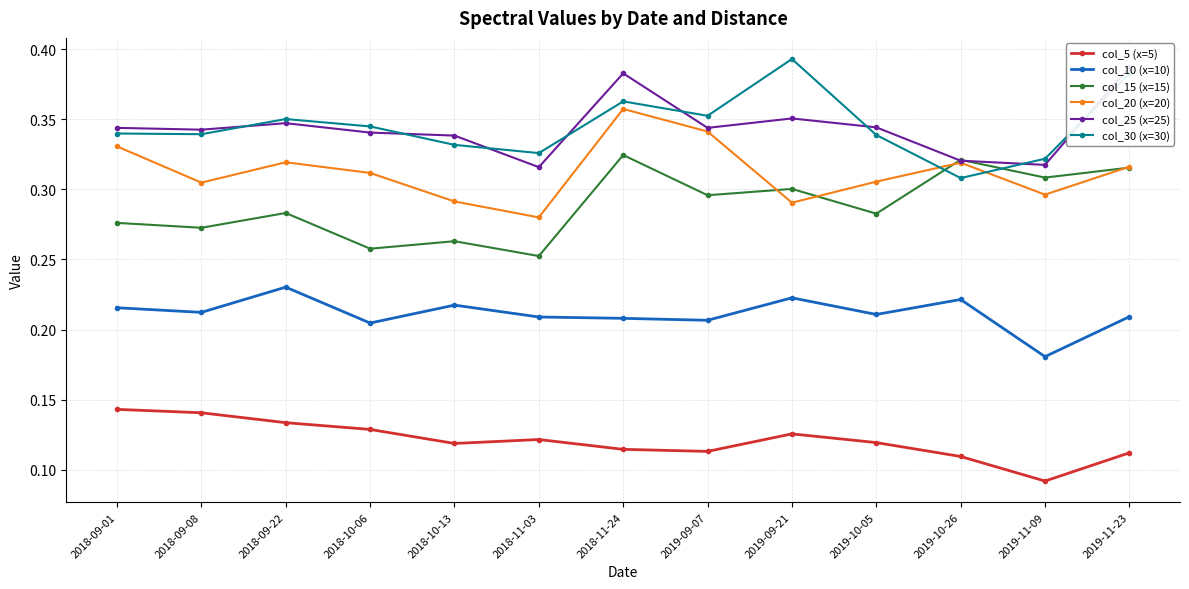

What is the label of the 12th point from the left?

2019-11-09